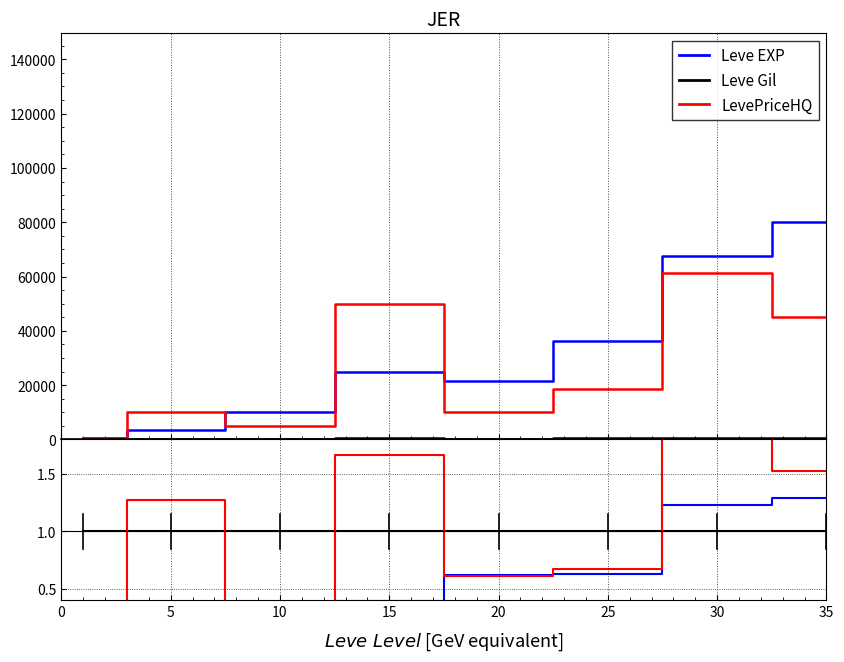

The value of Leve EXP at 30 is 1.2. True or false?

True